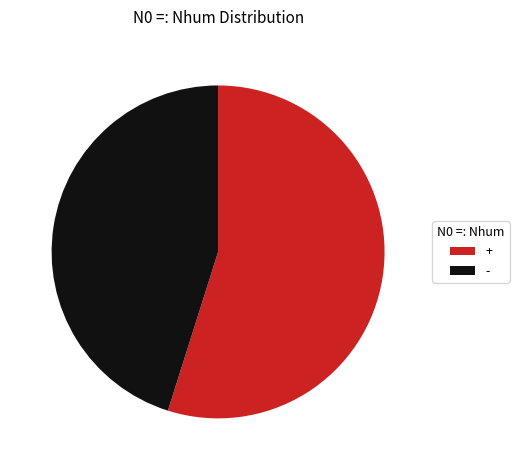

True or false: + accounts for 55% of the total.

True